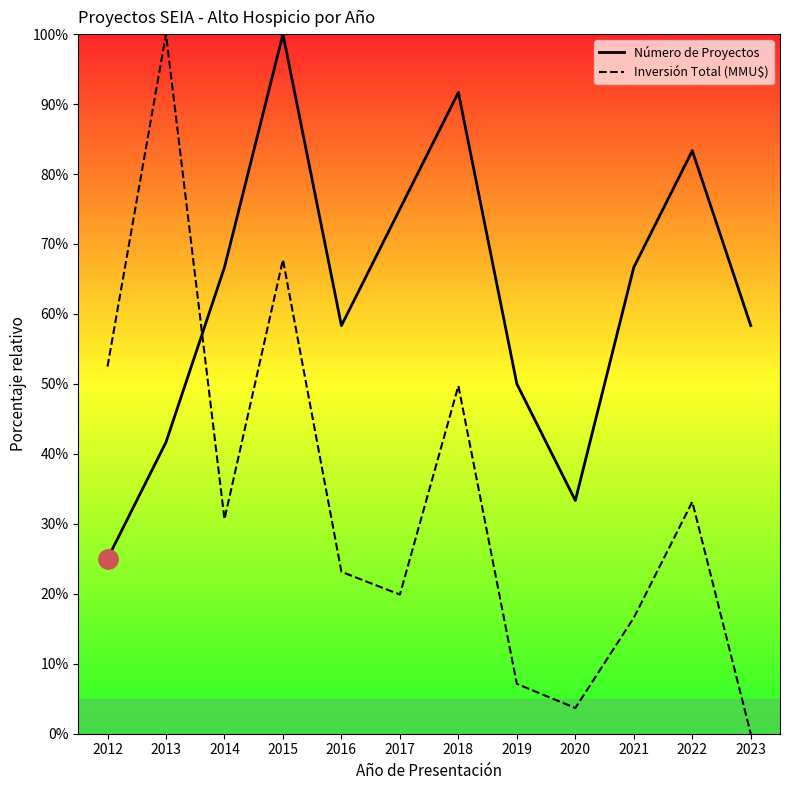

At which label is Número de Proyectos closest to 62?

2016